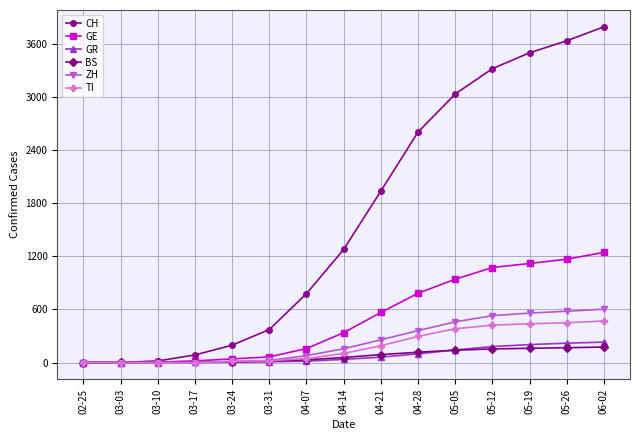

The value of ZH at 03-03 is 0. True or false?

True